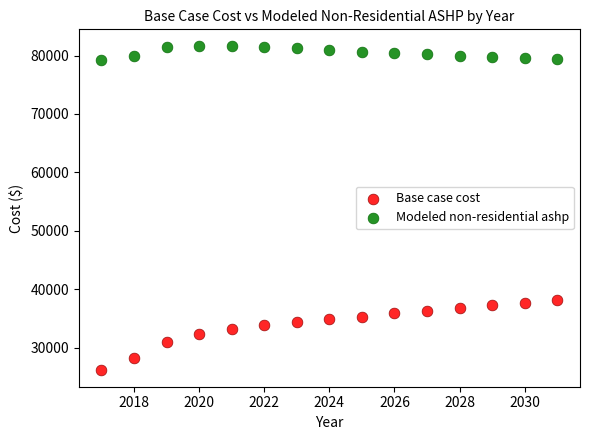

What are all the series names shown in the legend?

Base case cost, Modeled non-residential ashp